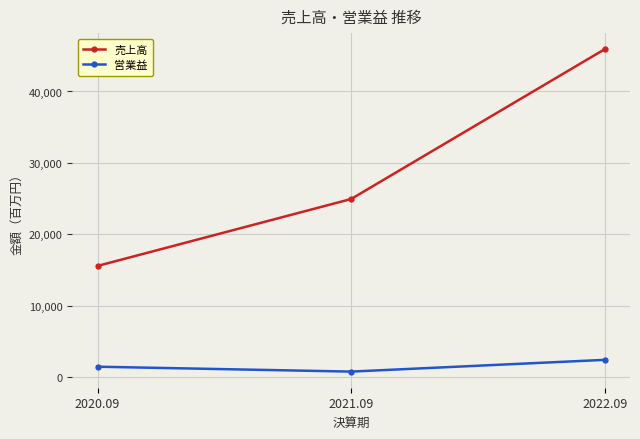

What is the spread (max minus min) of values at 2020.09?

14121